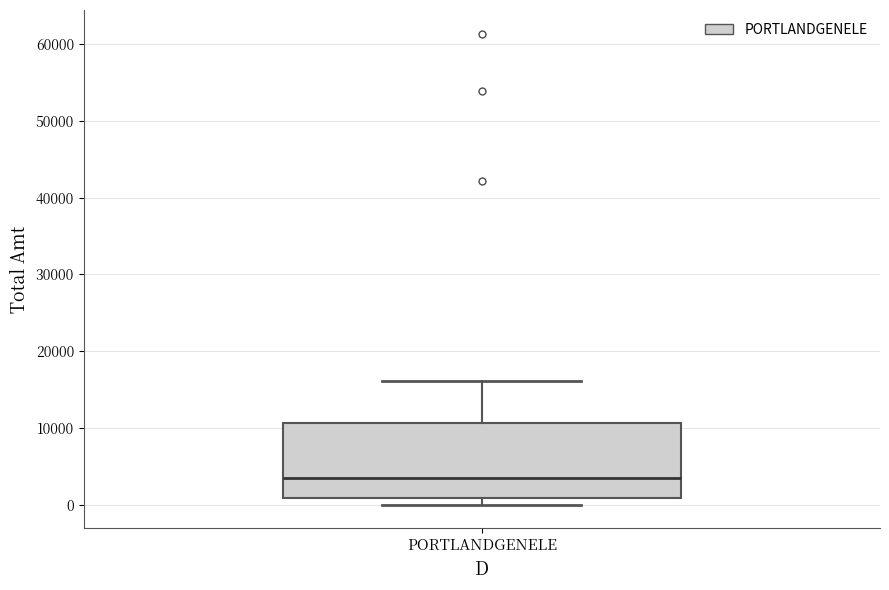

Read this box plot against the y-axis: the position of the median line, the range covered by the box, and the ends of both whiskers. The values are not printed on the chart, so give them approximately, as read against the axis.

median 3000, box 1000 to 11000, whiskers 0 to 16000